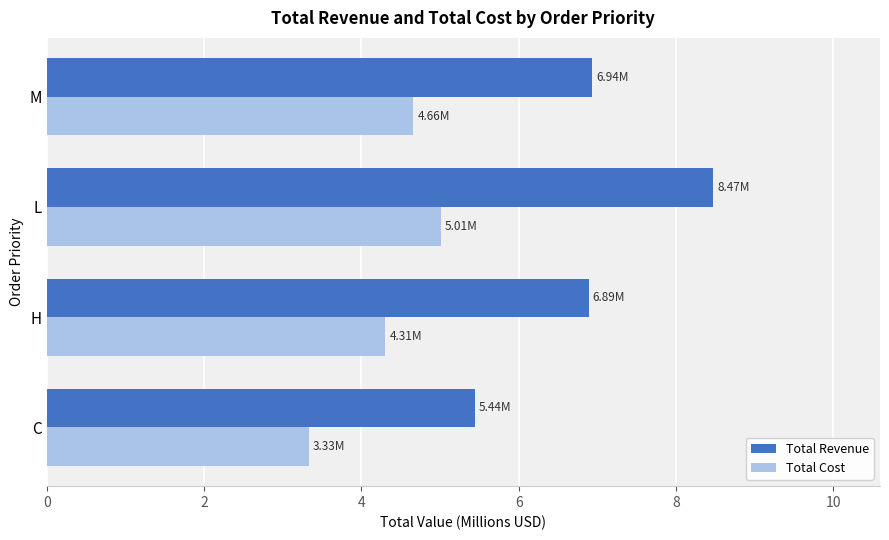

Where is Total Revenue nearest to the value 6?

C